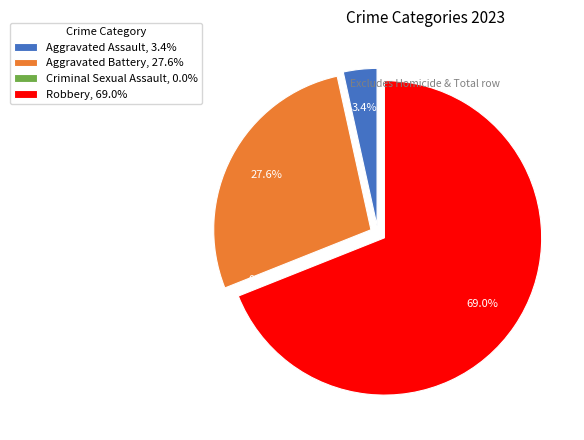

How many slices are in this pie chart?

4